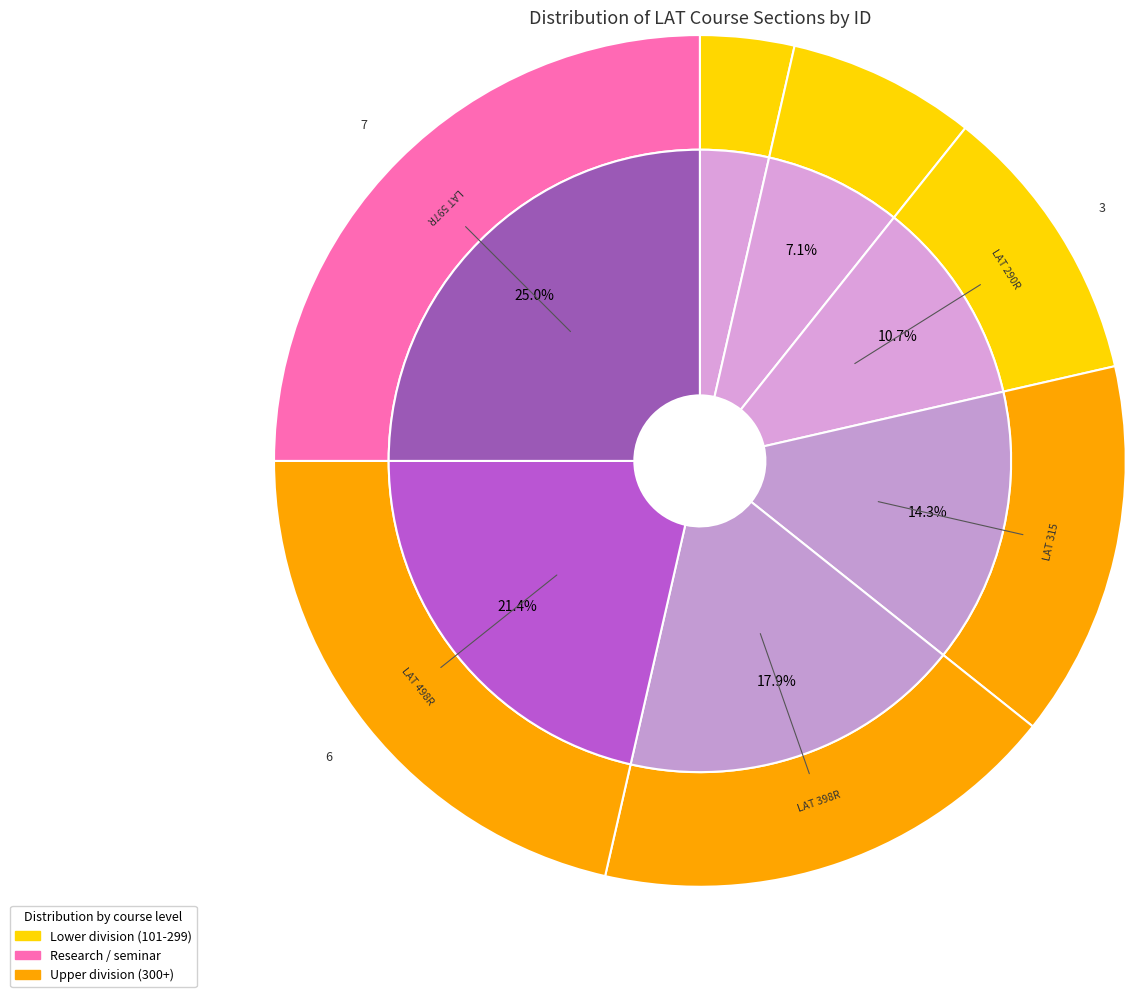

Which slice is the largest?

LAT 597R